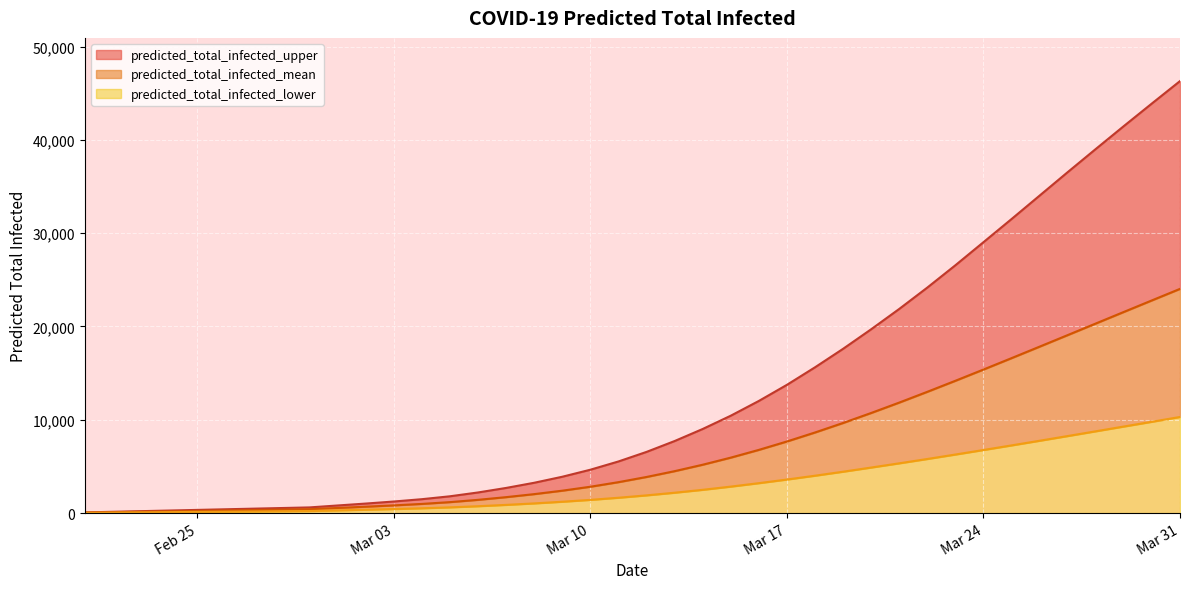

How many values in the predicted_total_infected_upper series are below 6551?

20